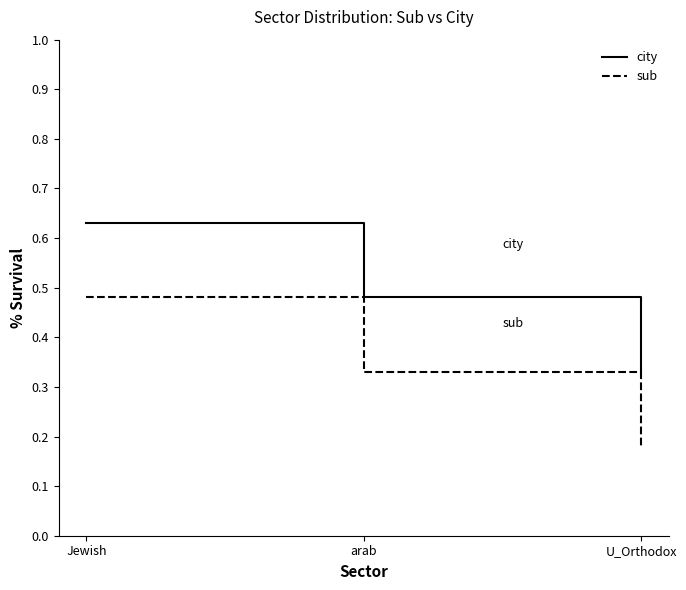

The sub series shows 0.3 at U_Orthodox. True or false?

False